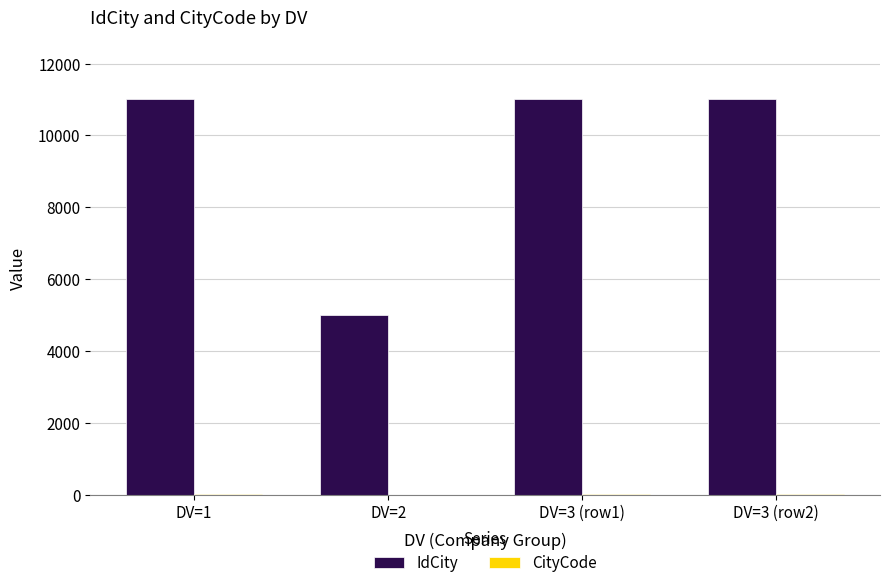

Which series has the largest total across all categories?

IdCity